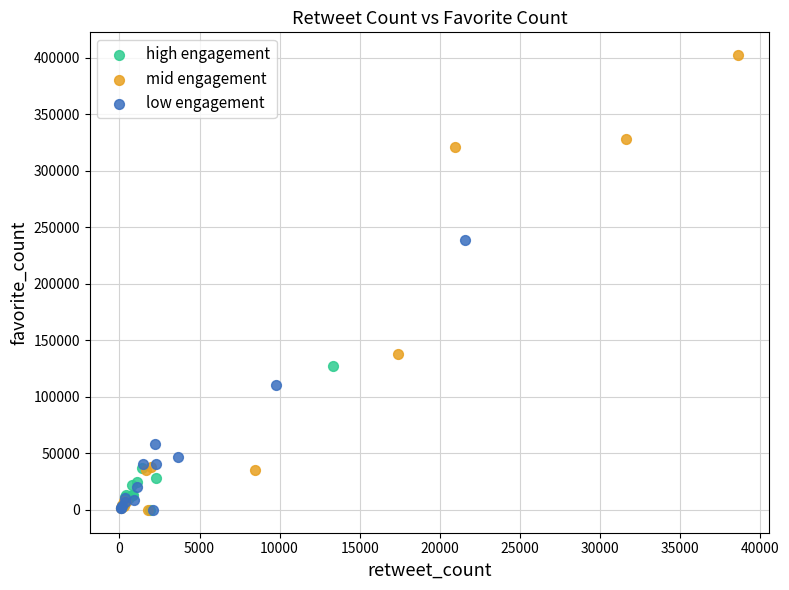

Which series has the widest spread of Y values?

mid engagement